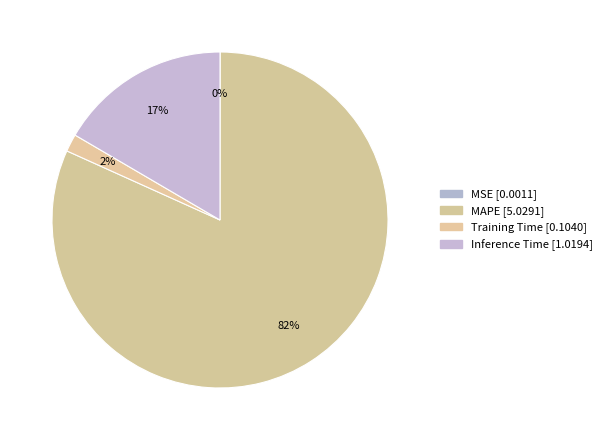

Do MSE and Training Time together represent more than half of the pie?

No